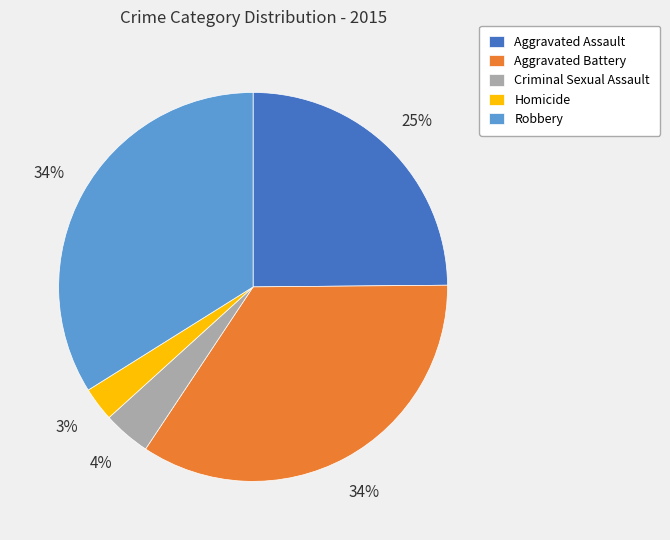

To the nearest percent, what is the average slice percentage?

20%